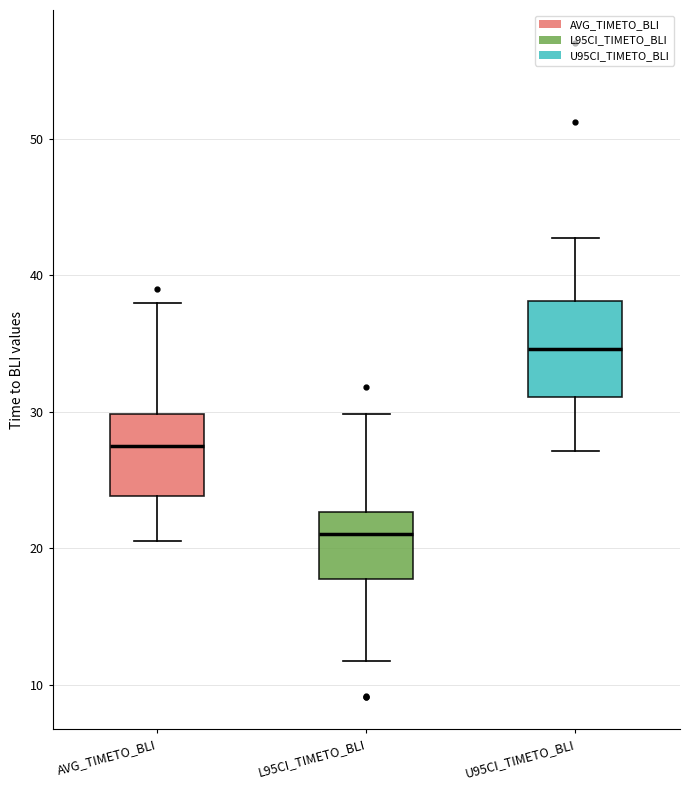

Where does the upper whisker of the box for L95CI_TIMETO_BLI end on the y-axis? The values are not printed on the chart, so give them approximately, as read against the axis.

30